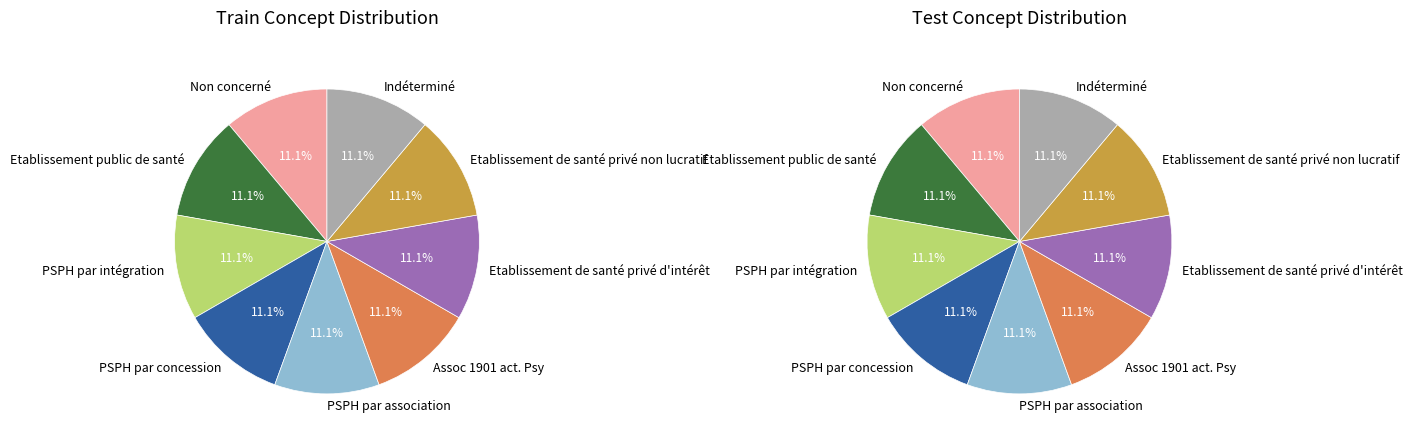

Which slice is the largest?

Indéterminé